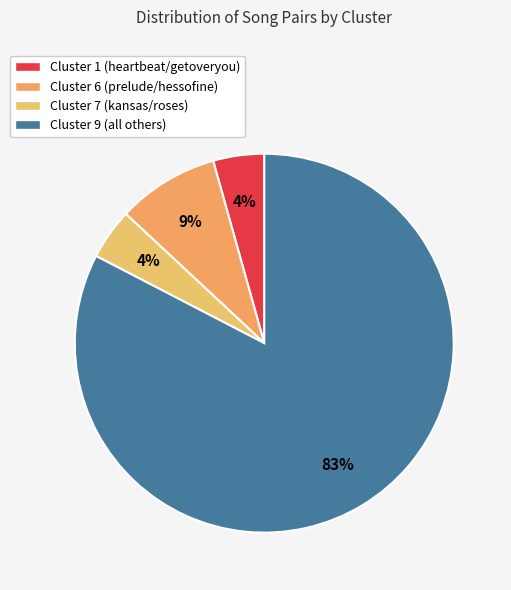

To the nearest percent, what percentage of the pie is Cluster 9?

83%